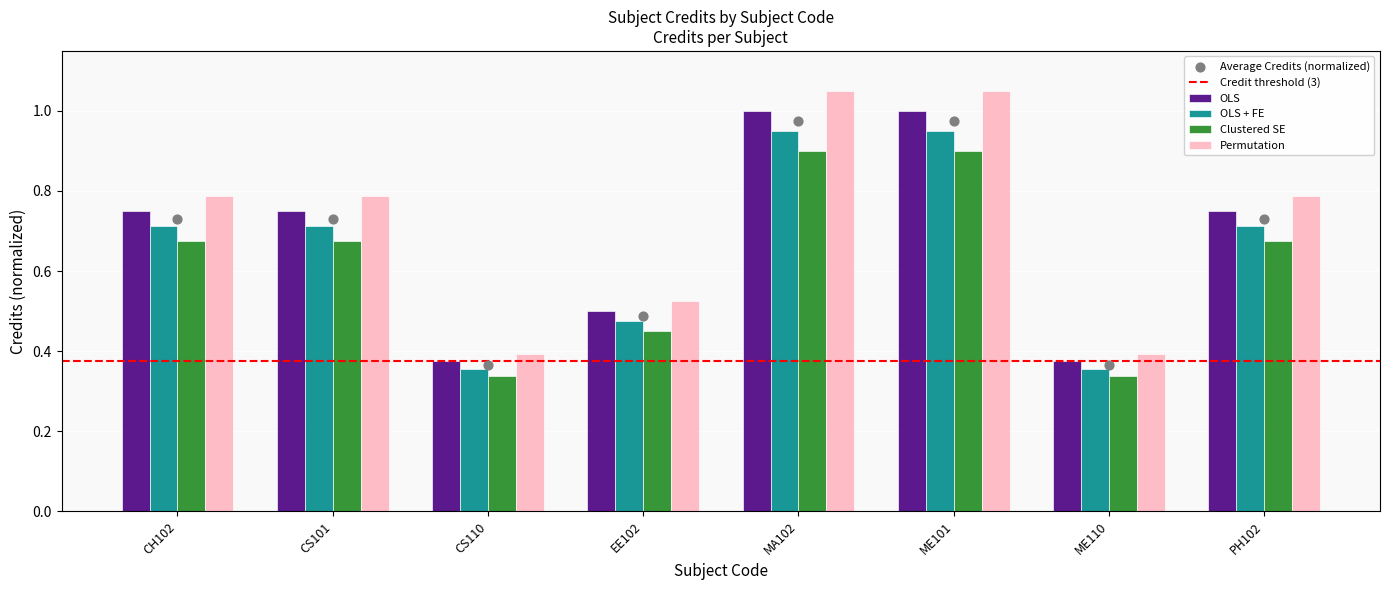

Which series has the largest total across all categories?

OLS